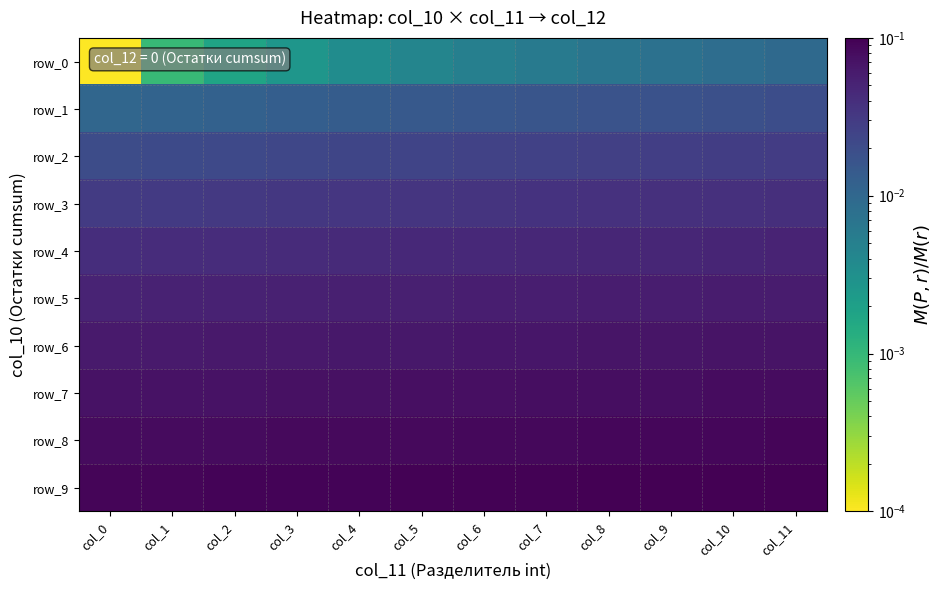

What is the average value of the row_5 series?

0.1